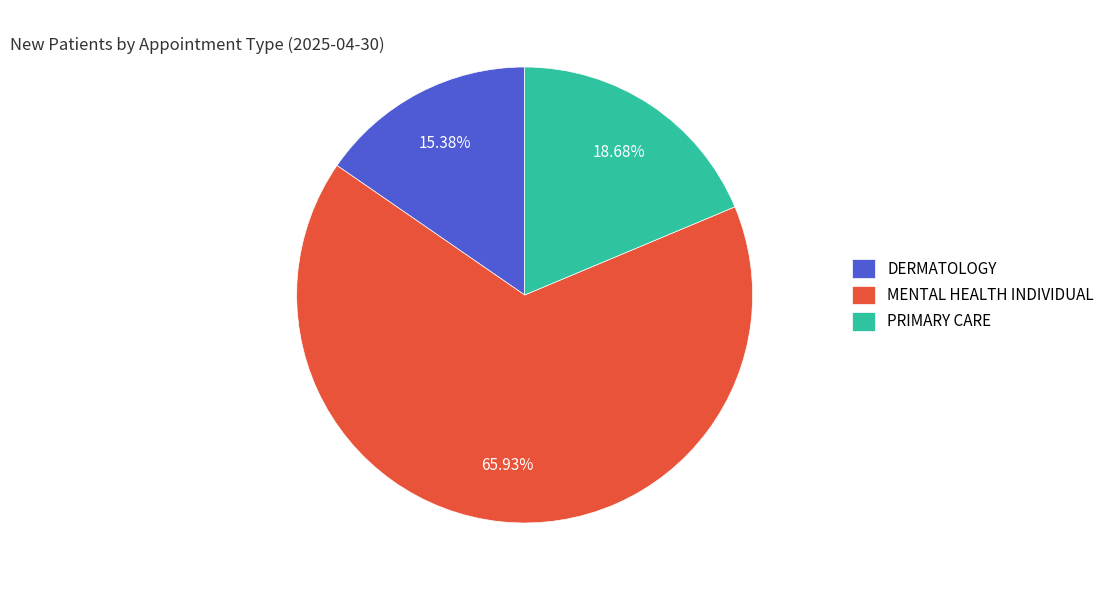

To the nearest percent, what is the difference between the MENTAL HEALTH INDIVIDUAL and DERMATOLOGY slice percentages?

51%